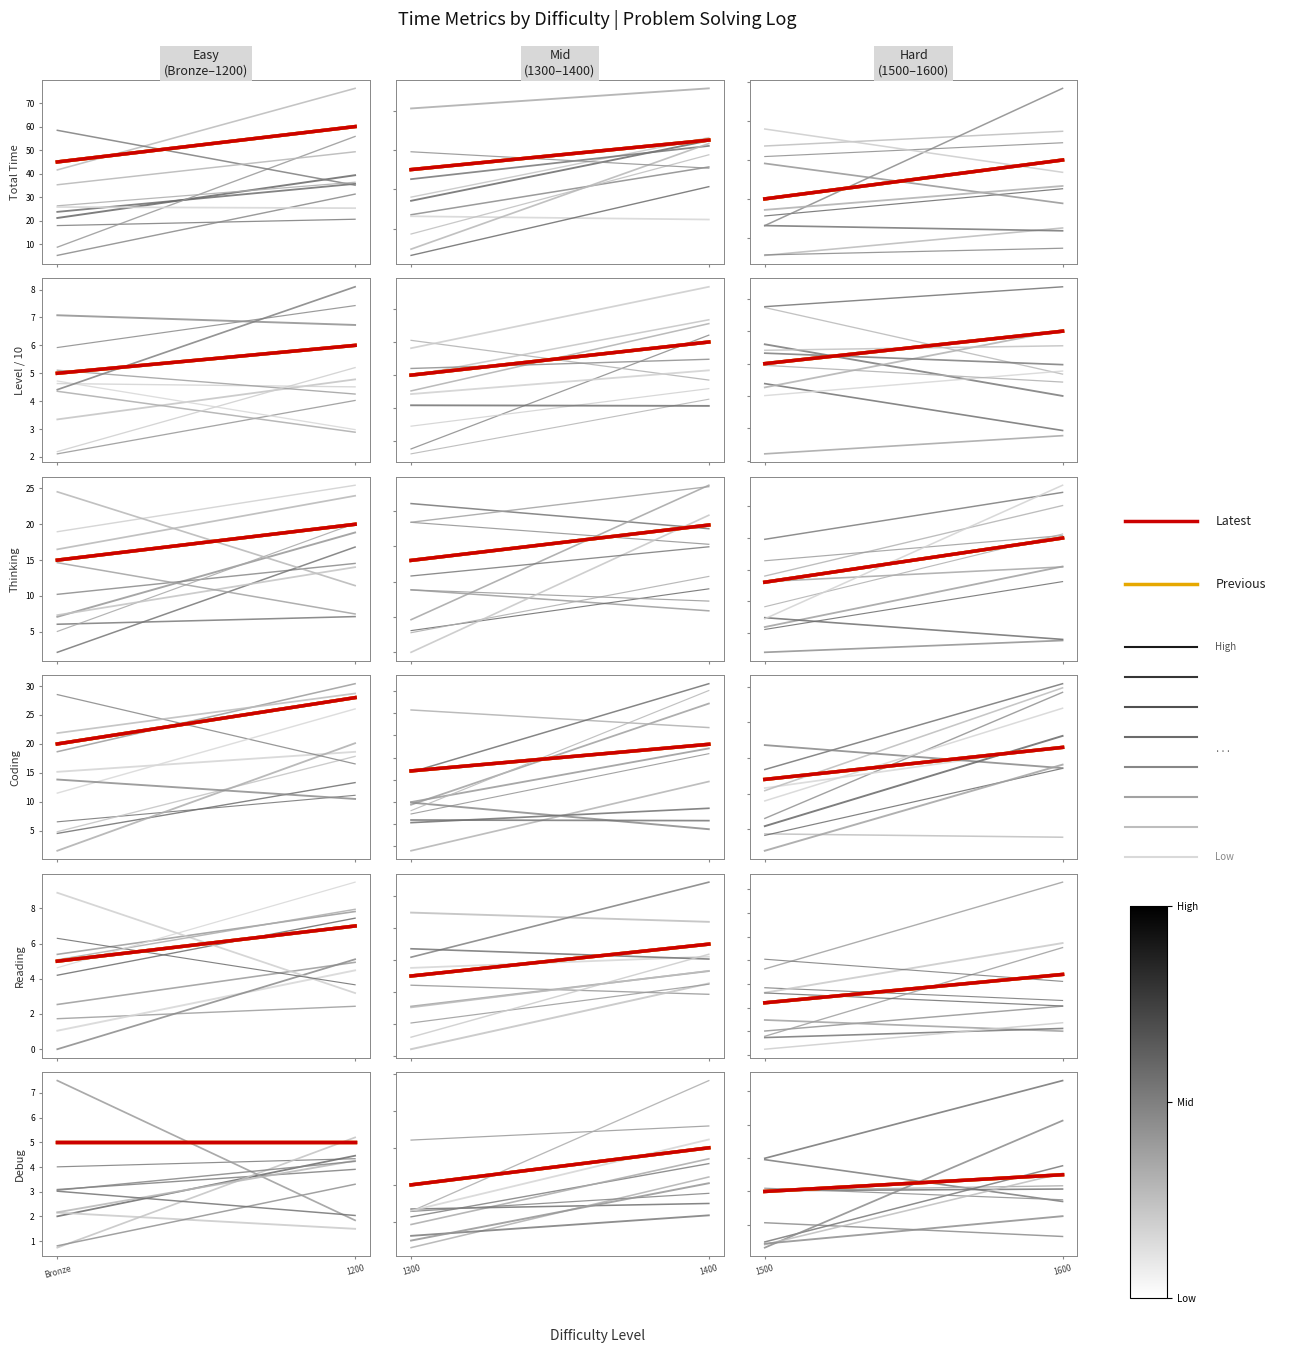

What is the difference between the maximum and minimum values in the Latest series?

20